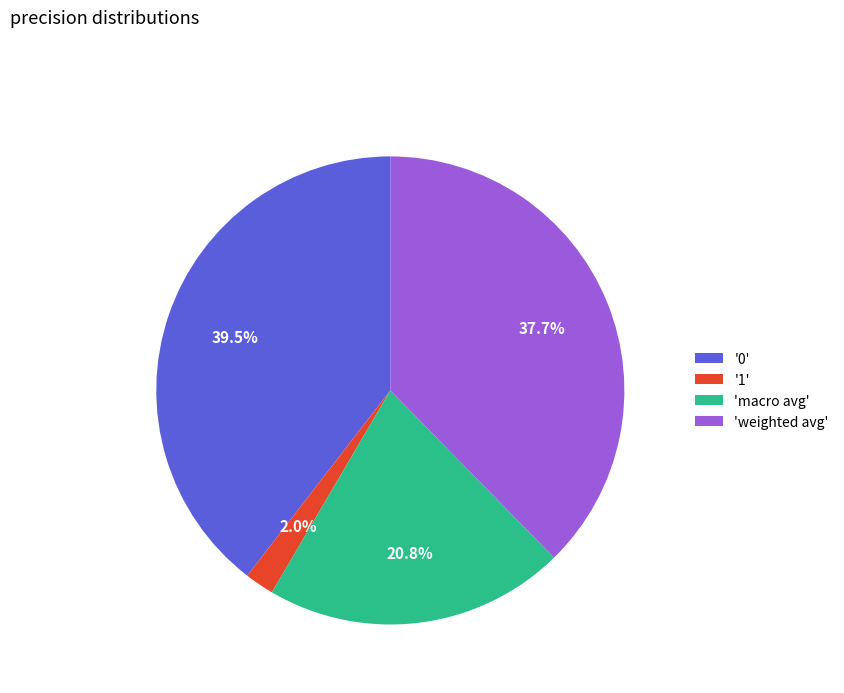

Rank the categories by value from lowest to highest.

'1', 'macro avg', 'weighted avg', '0'